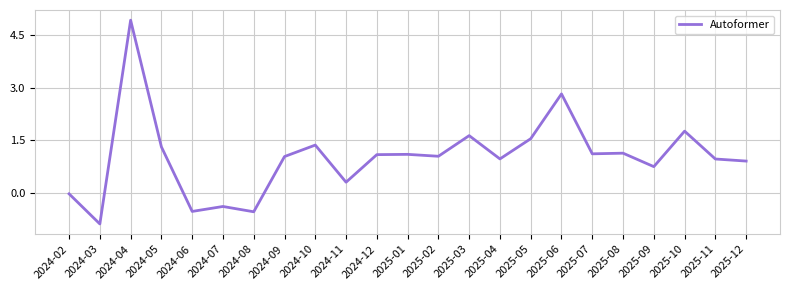

What is the maximum value shown in the chart?

4.9